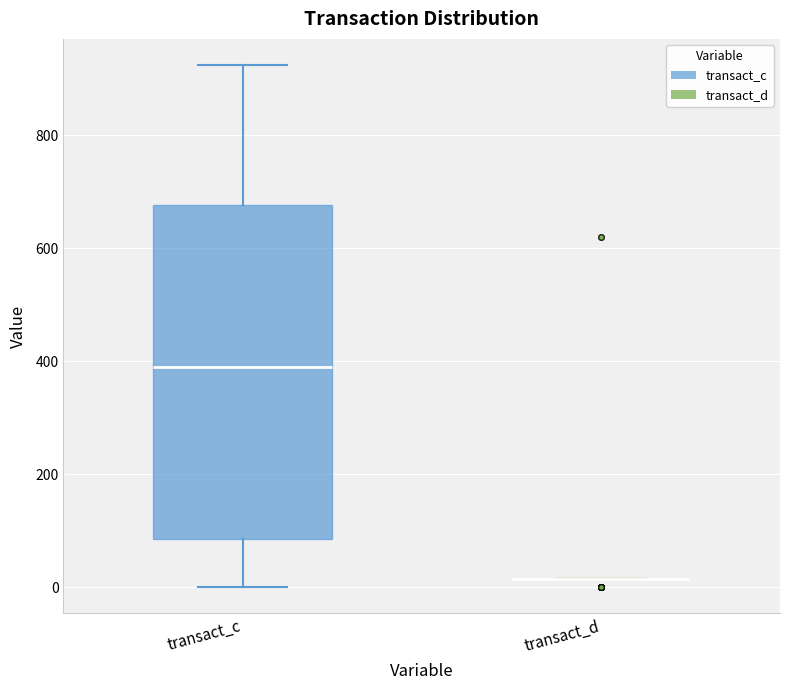

Reading left to right, read every box against the y-axis: the position of its median line, the range the box covers, and the ends of its whiskers. The values are not printed on the chart, so give them approximately, as read against the axis.

transact_c: median 400, box 80 to 680, whiskers 0 to 920
transact_d: box collapsed to a line at 20, whiskers 20 to 20